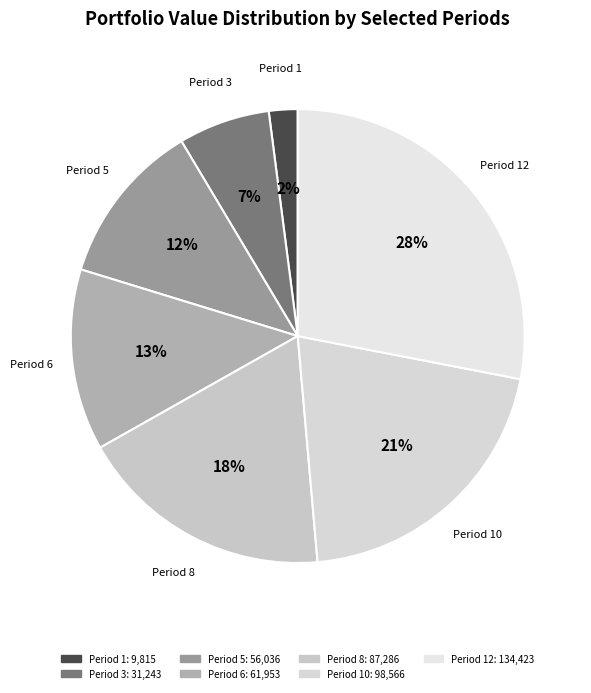

Between Period 8 and Period 1, which is larger?

Period 8